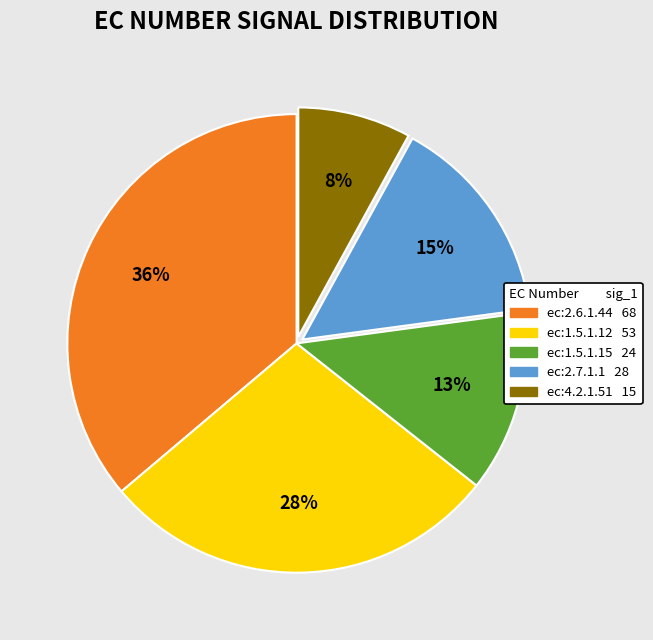

To the nearest percent, what portion does ec:2.7.1.1 represent?

15%